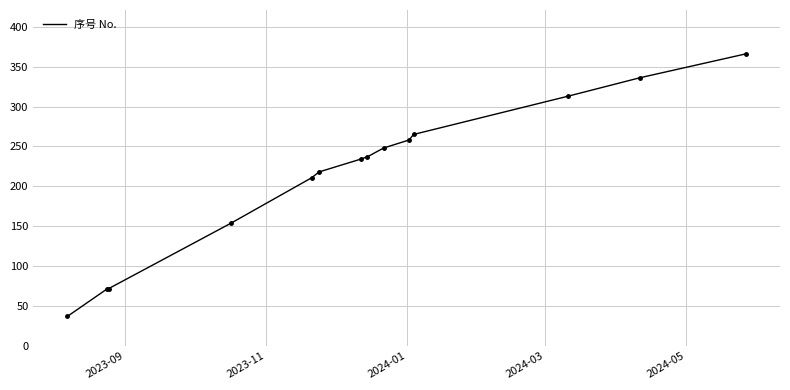

What is the maximum value shown in the chart?

366